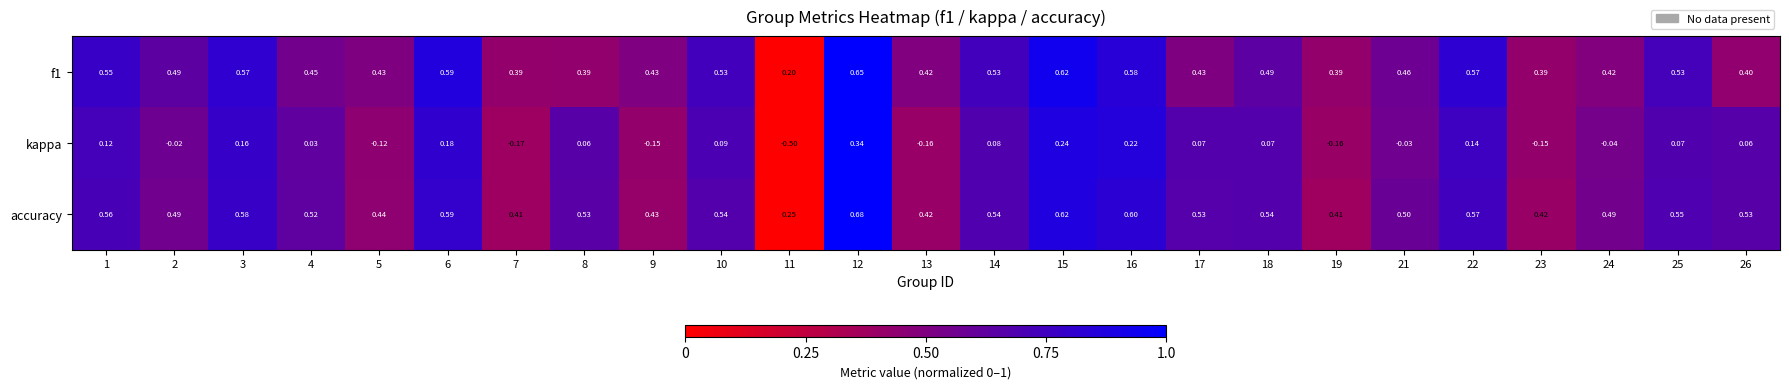

Between 6 and 19, which series saw the biggest shift?

kappa